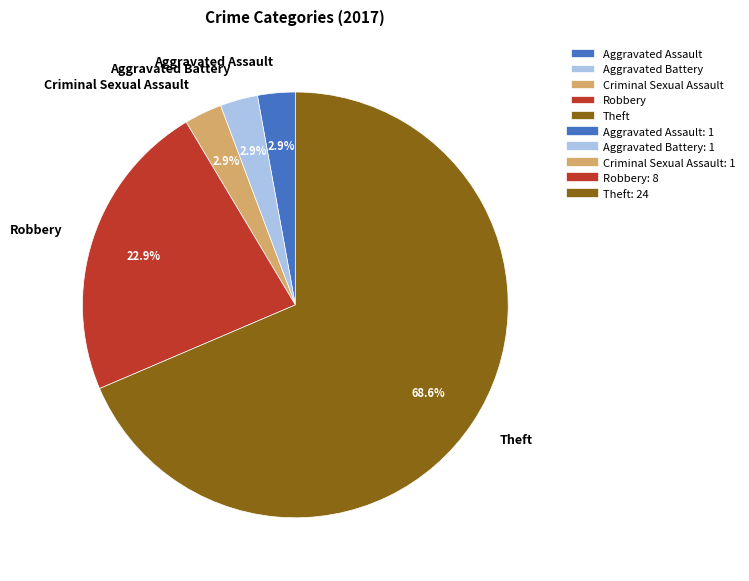

What percentage is NOT represented by Aggravated Assault?

97.1%